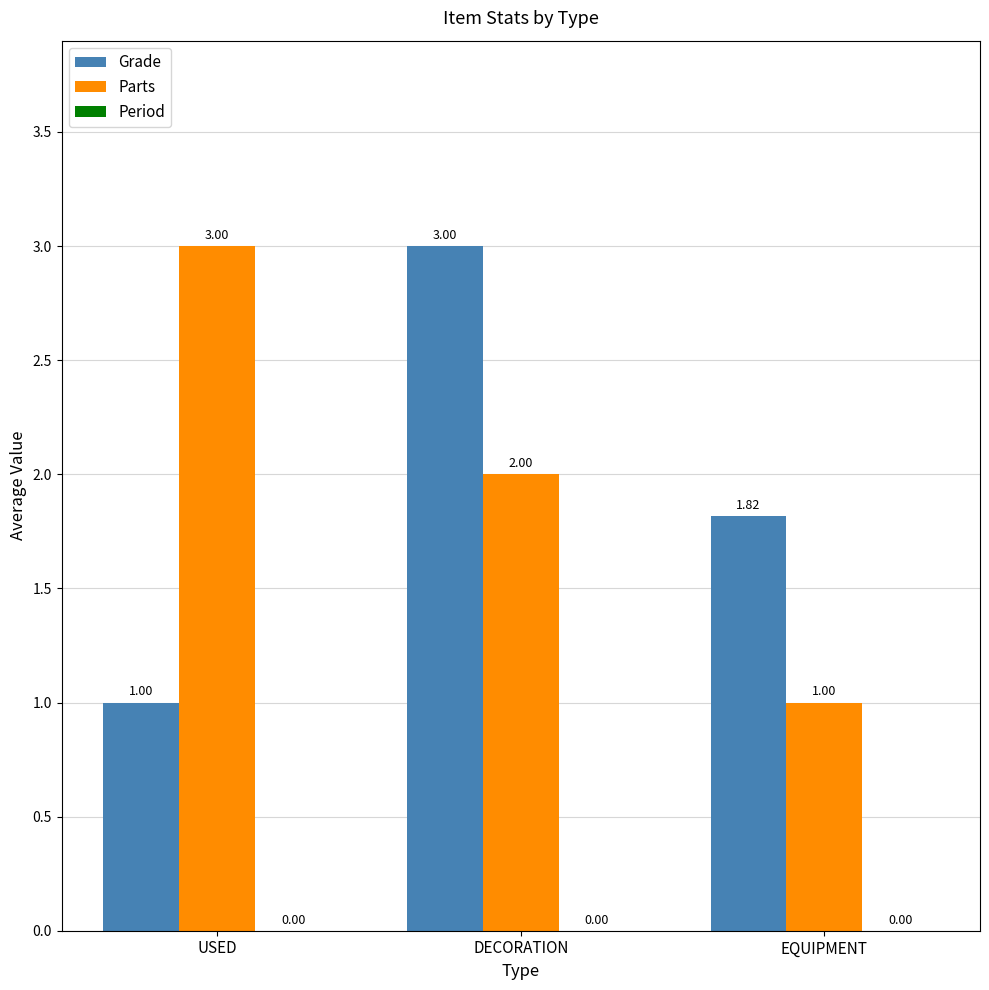

Read the Parts value at DECORATION.

2.0